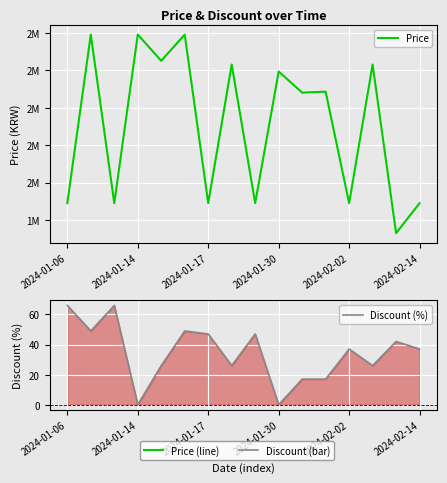

True or false: Discount (%) and Price cross at least once.

False